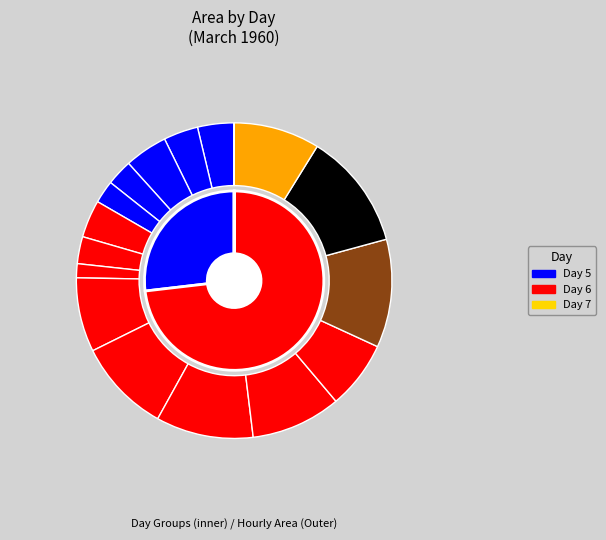

Which slice is the smallest?

7